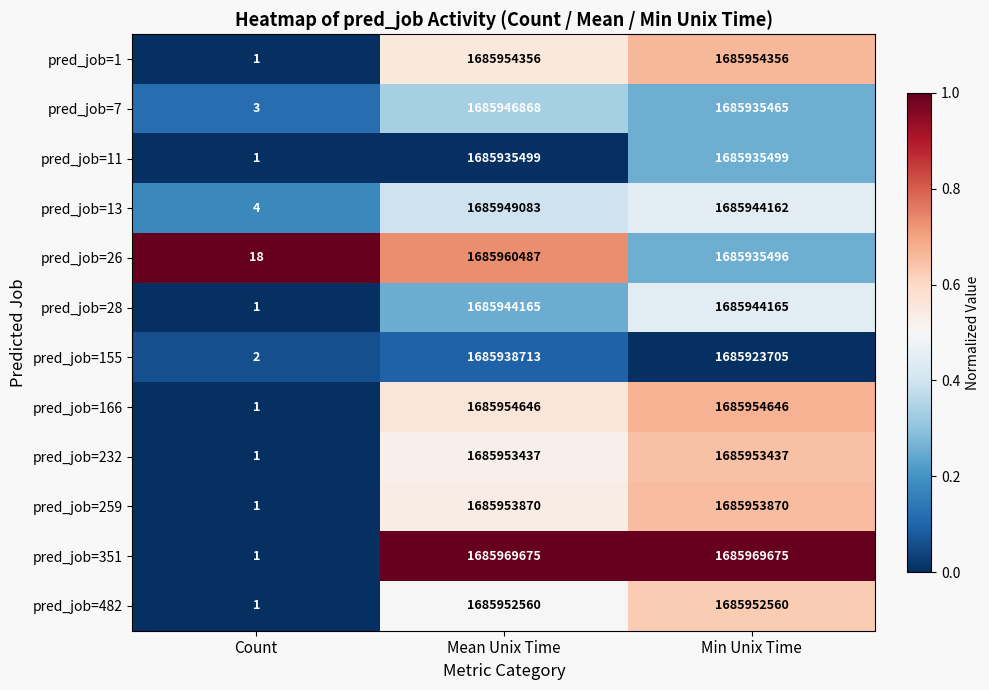

What is the difference between the maximum and minimum values in the pred_job=28 series?

1685944164